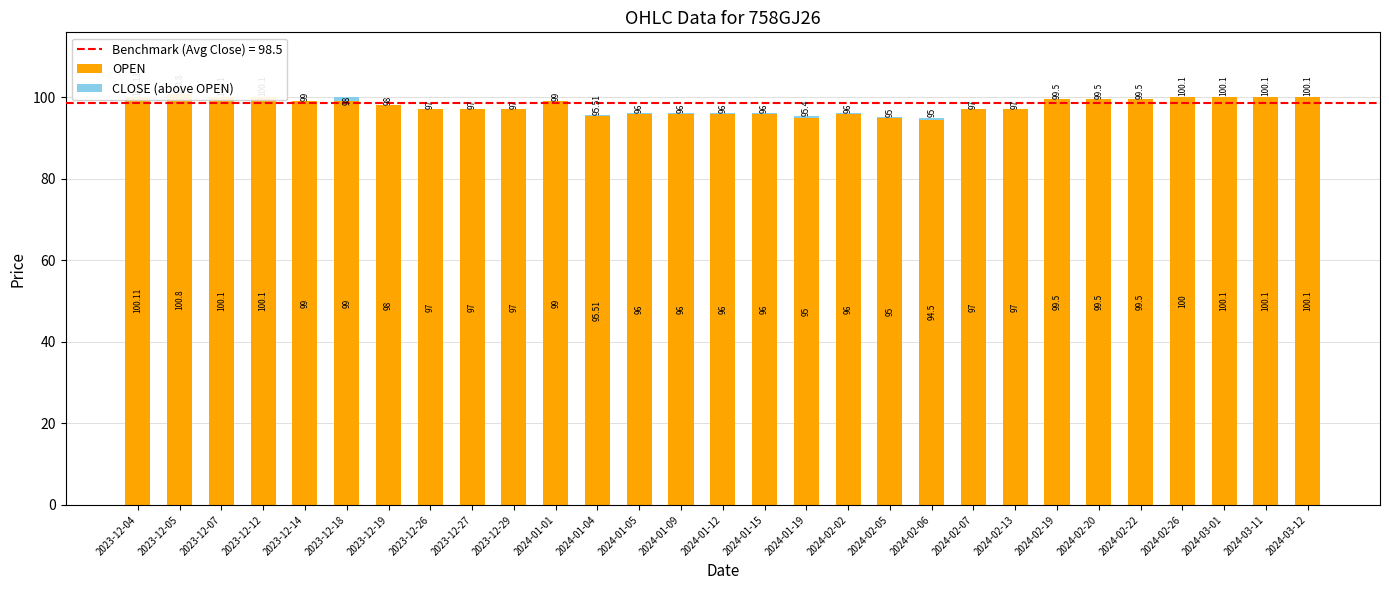

At how many categories does at least one series exceed 40?

29